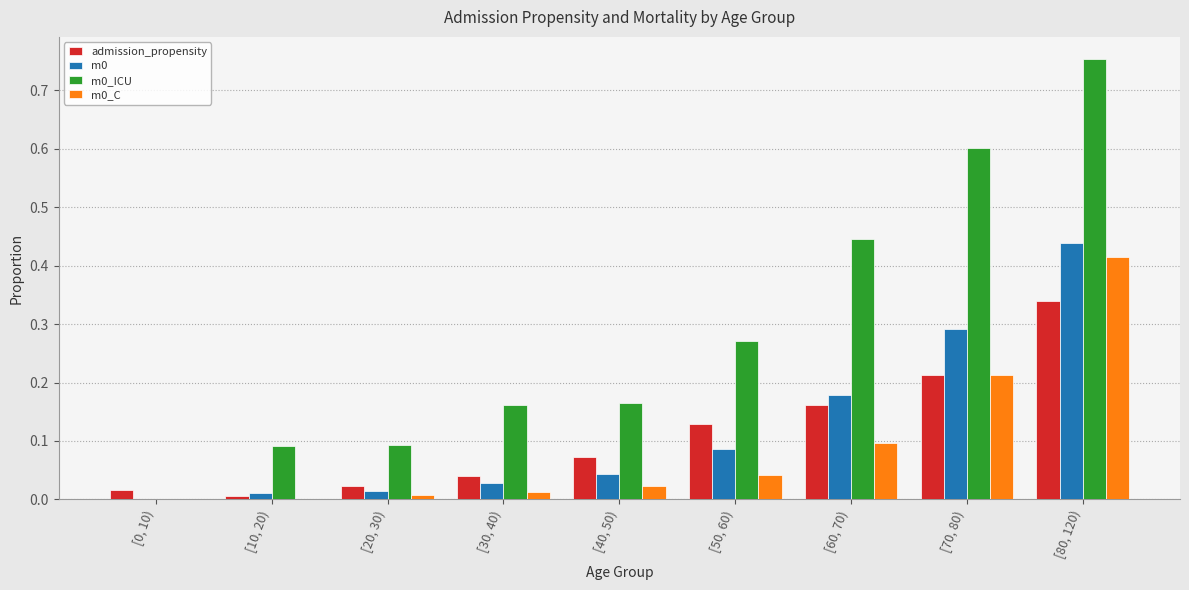

True or false: m0_C has a value of 0.0 at [20, 30).

True